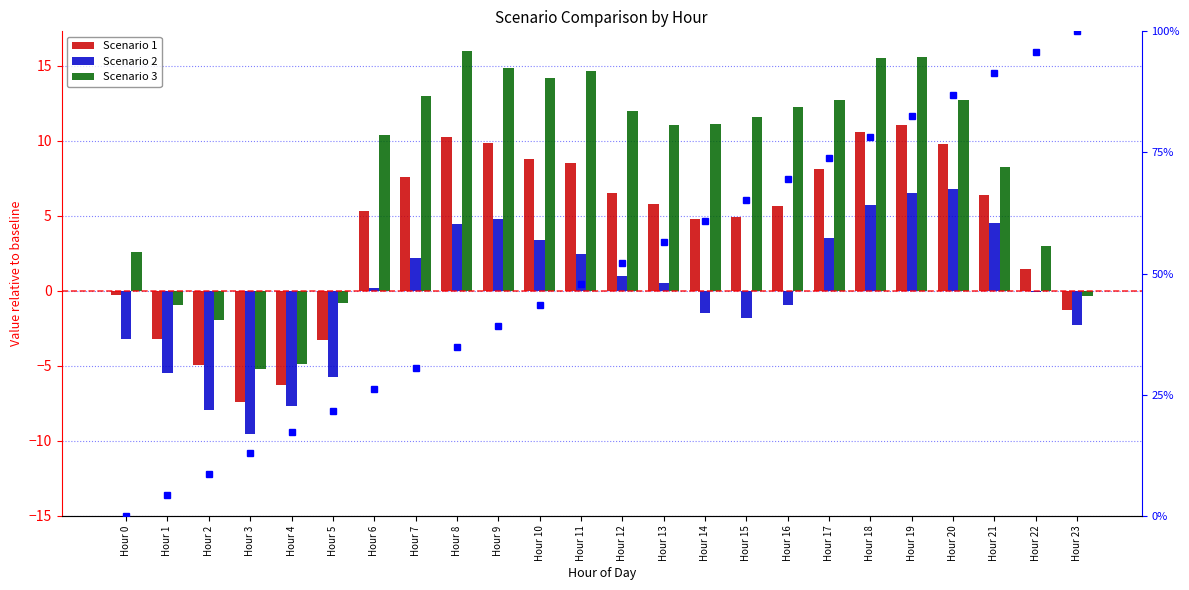

Between Hour 17 and Hour 18, which series saw the biggest shift?

Scenario 3